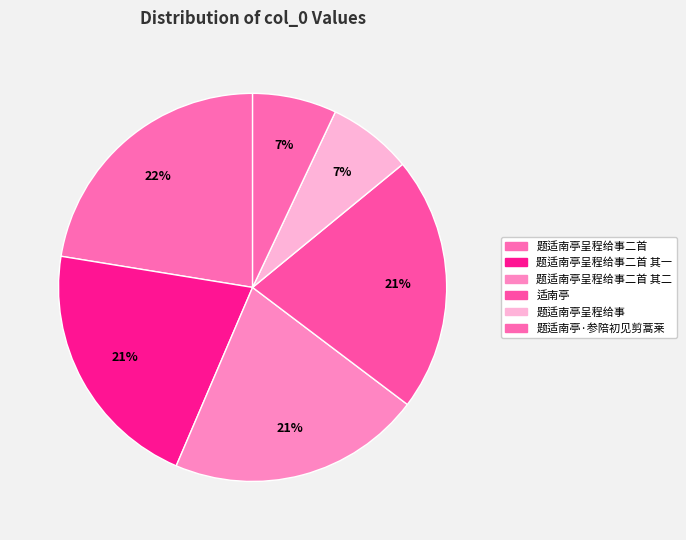

To the nearest percent, what is the average slice percentage?

17%